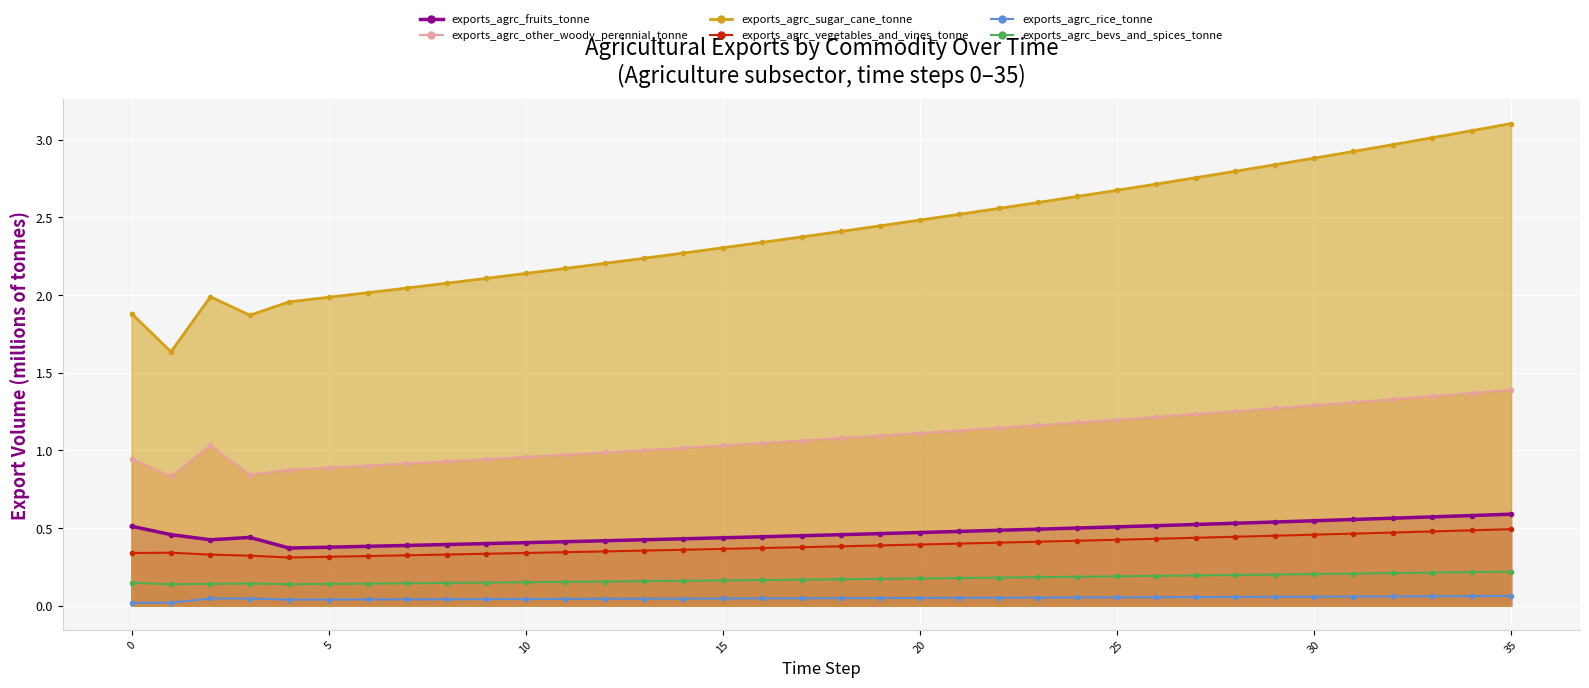

What is the difference between the second highest and second lowest values in the exports_agrc_fruits_tonne series?

0.2